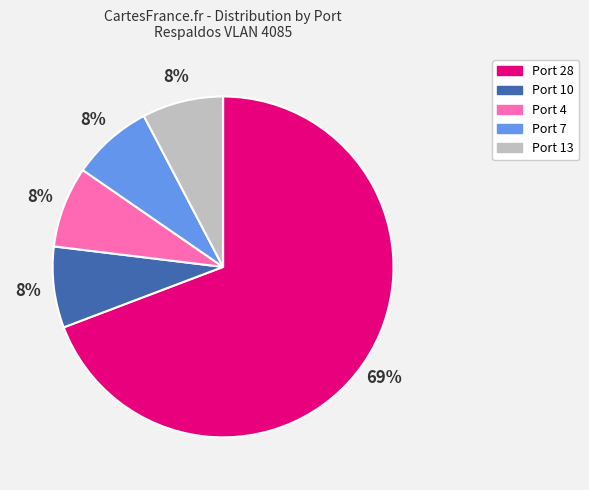

Is there a majority slice in this chart?

Yes